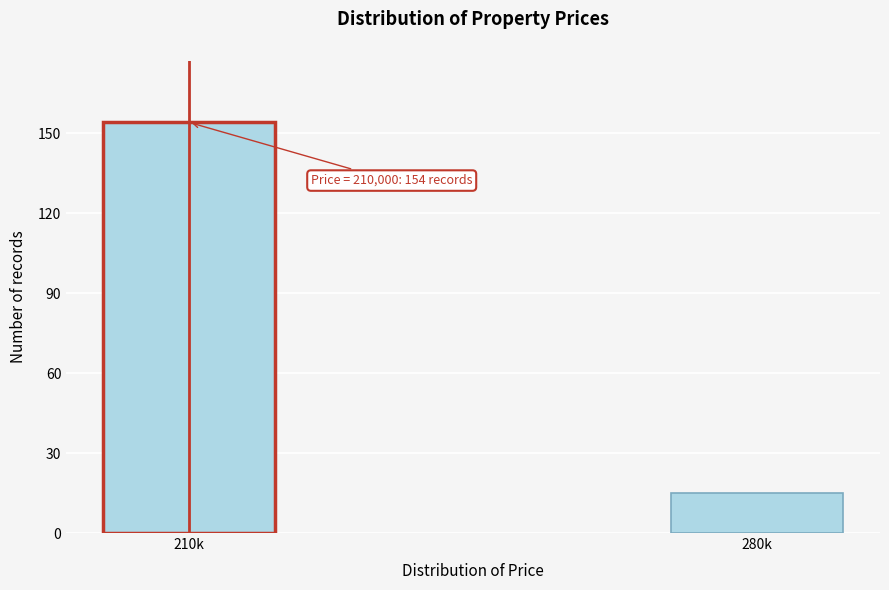

Reading right to left, transcribe all the data shown in this chart.

280k=15	210k=154